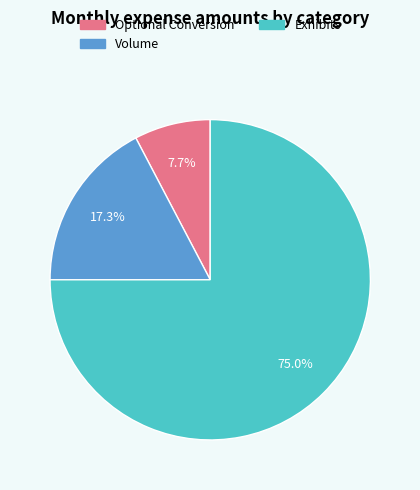

How many slices are in this pie chart?

3